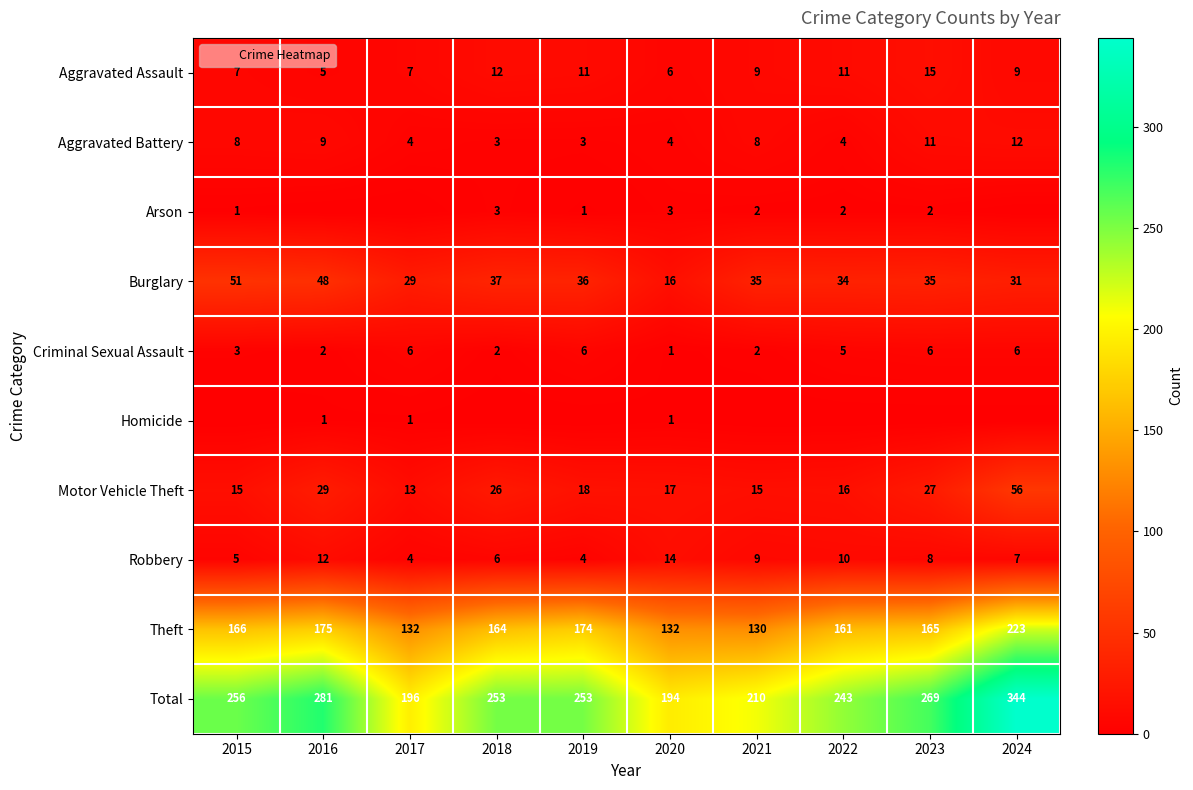

Is it true that Theft equals 62 at 2023?

False